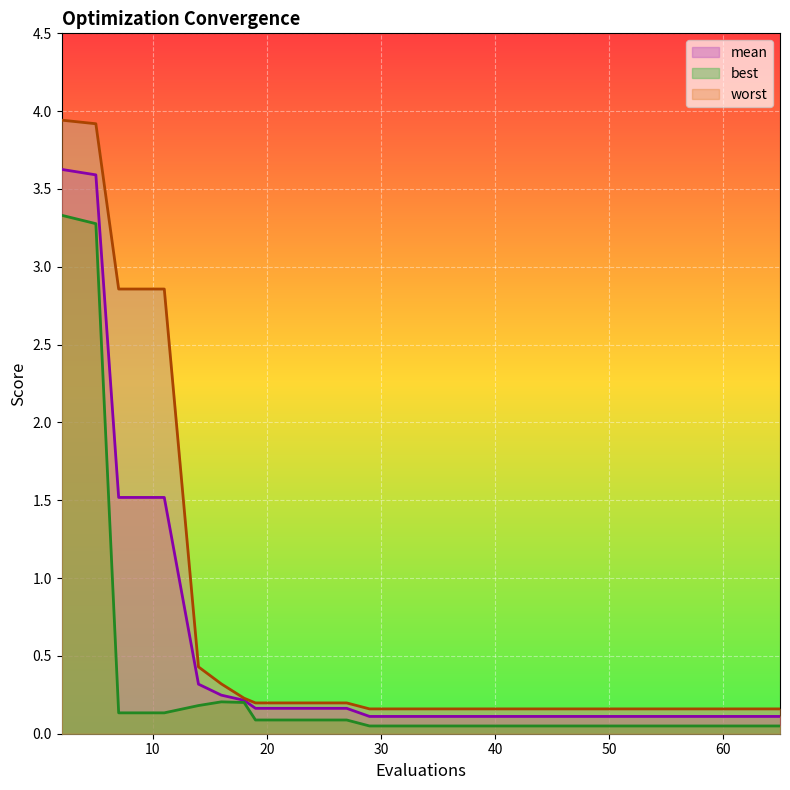

What is the difference between the highest and lowest values at 33?

0.1